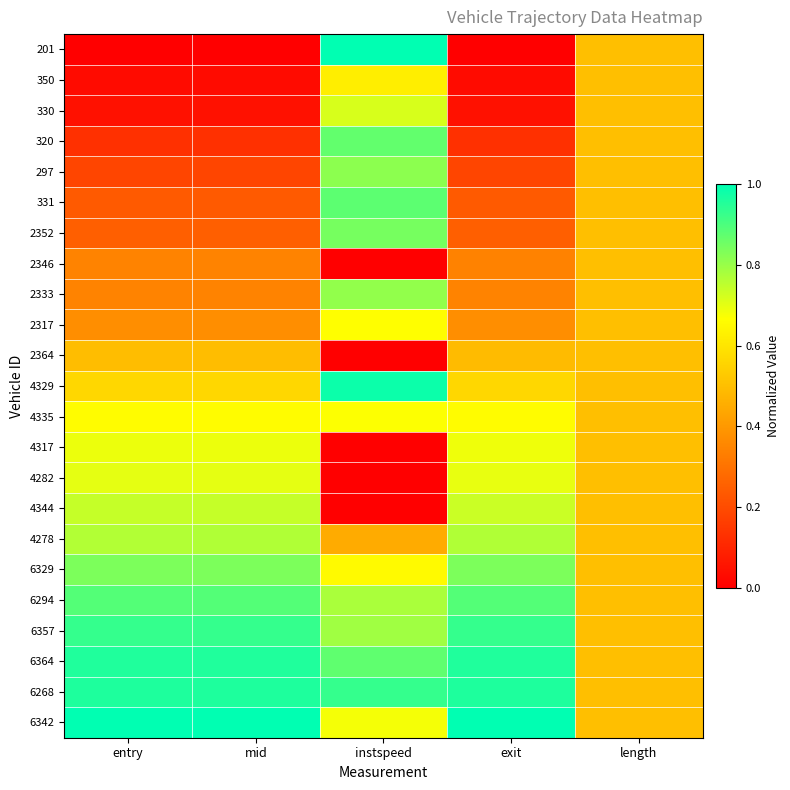

Rank the series at length from highest to lowest value.

201, 350, 330, 320, 297, 331, 2352, 2346, 2333, 2317, 2364, 4329, 4335, 4317, 4282, 4344, 4278, 6329, 6294, 6357, 6364, 6268, 6342